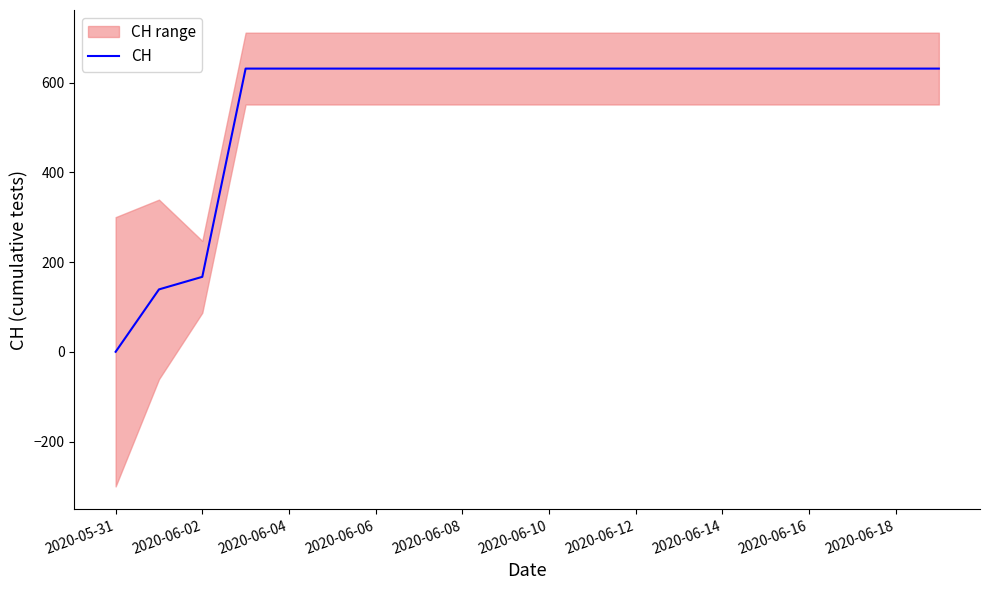

At which label is CH closest to 315?

2020-06-02